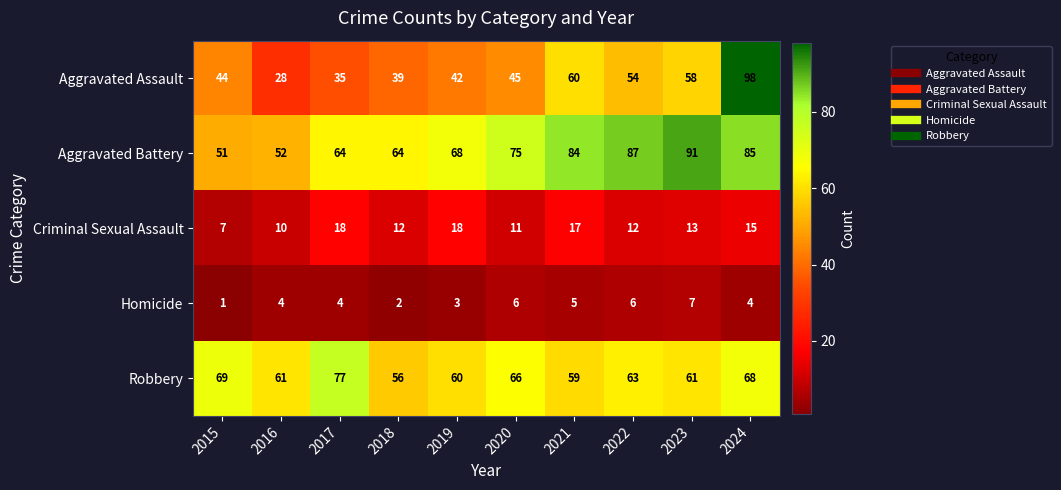

At 2015, list the series in order from smallest to largest.

Homicide, Criminal Sexual Assault, Aggravated Assault, Aggravated Battery, Robbery